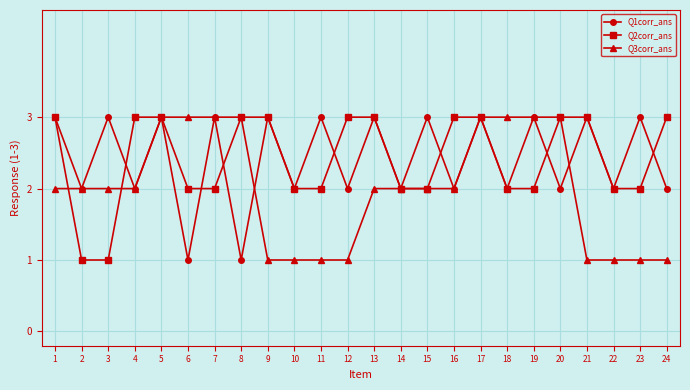

True or false: Q1corr_ans has more than 2 points higher than both neighbors.

True